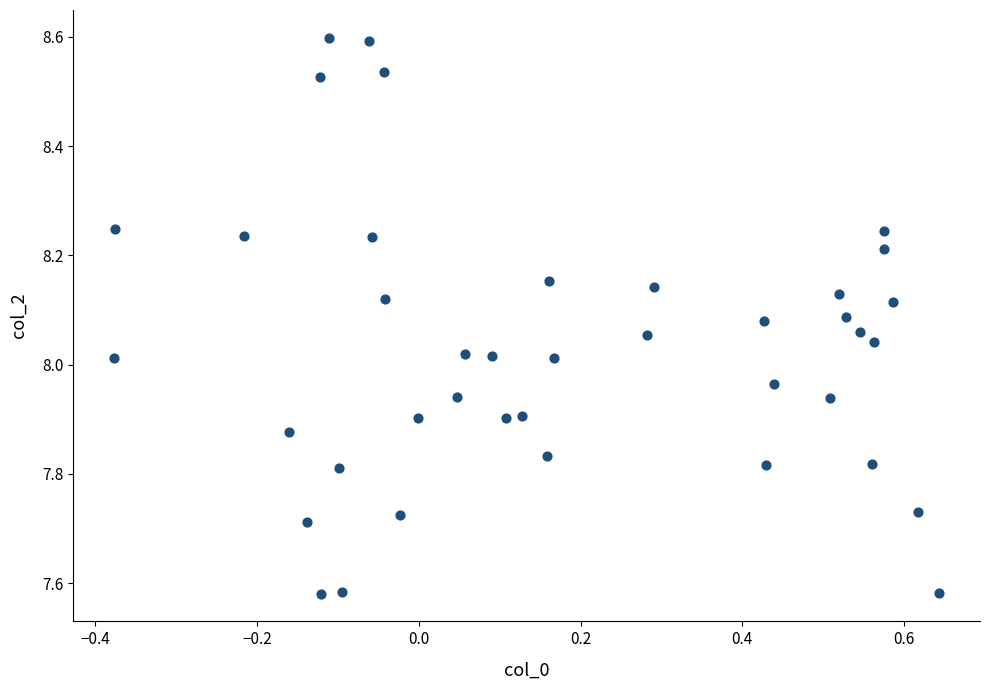

What is the range of X values (max minus min)?

1.0